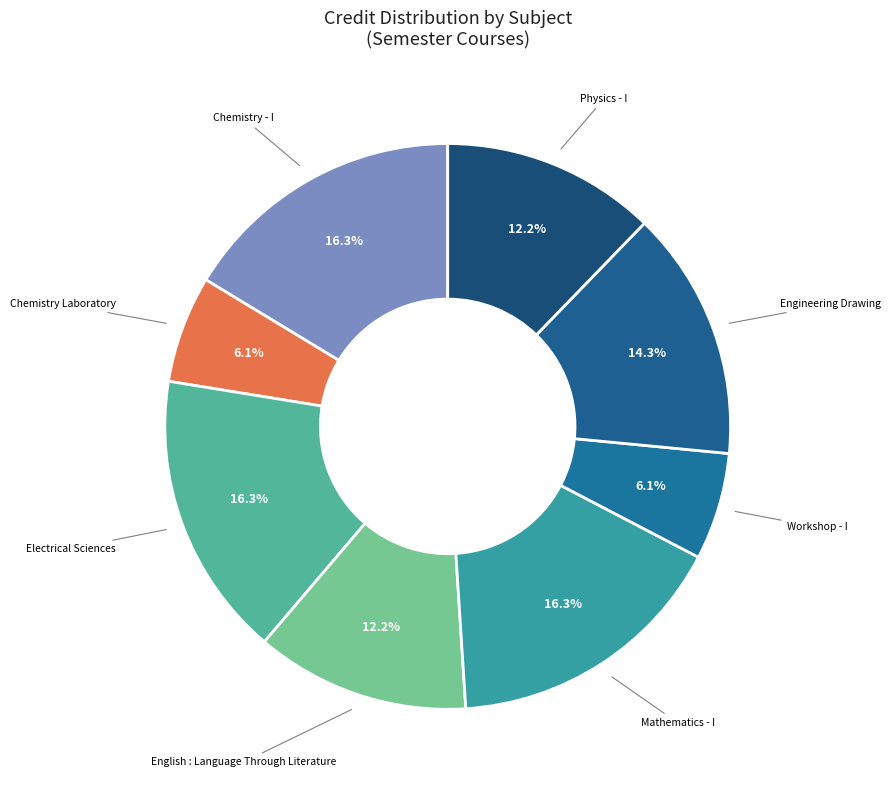

What percentage is the Chemistry - I slice, to the nearest percent?

16%